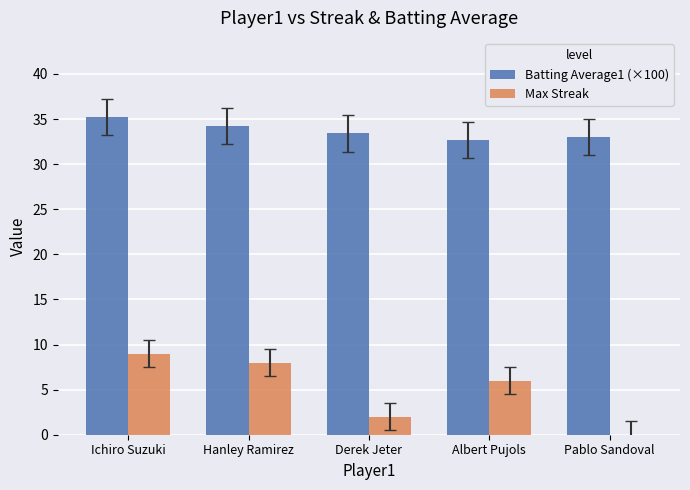

Reading left to right, extract all data points from this chart.

Batting Average1 (×100): Ichiro Suzuki=35.2	Hanley Ramirez=34.2	Derek Jeter=33.4	Albert Pujols=32.7	Pablo Sandoval=33.0
Max Streak: Ichiro Suzuki=9.0	Hanley Ramirez=8.0	Derek Jeter=2.0	Albert Pujols=6.0	Pablo Sandoval=0.0